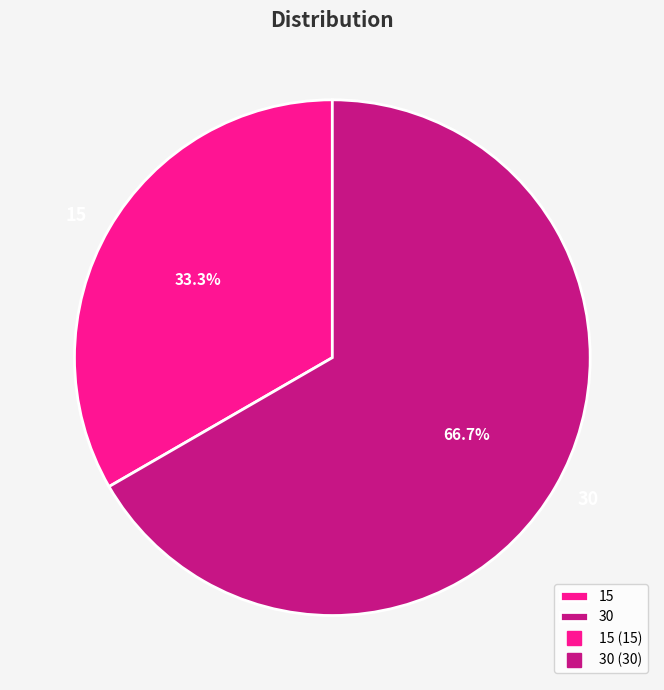

Is the sum of 30 and 15 greater than half?

Yes